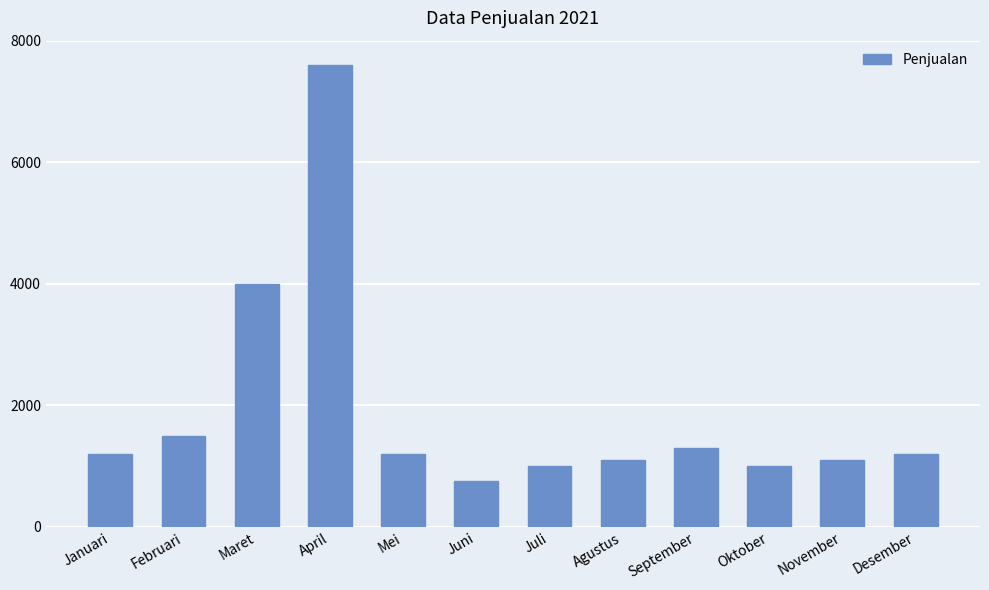

Where is the data nearest to the value 4180?

Maret